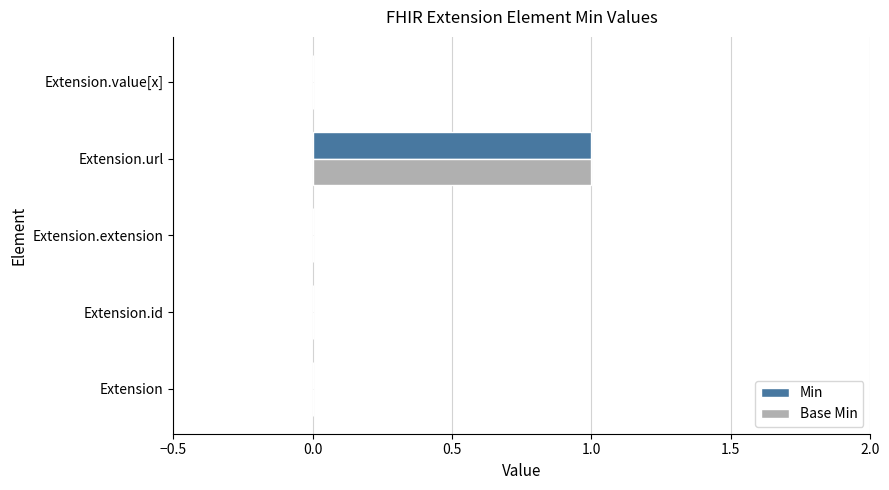

What is the maximum value for Min?

1